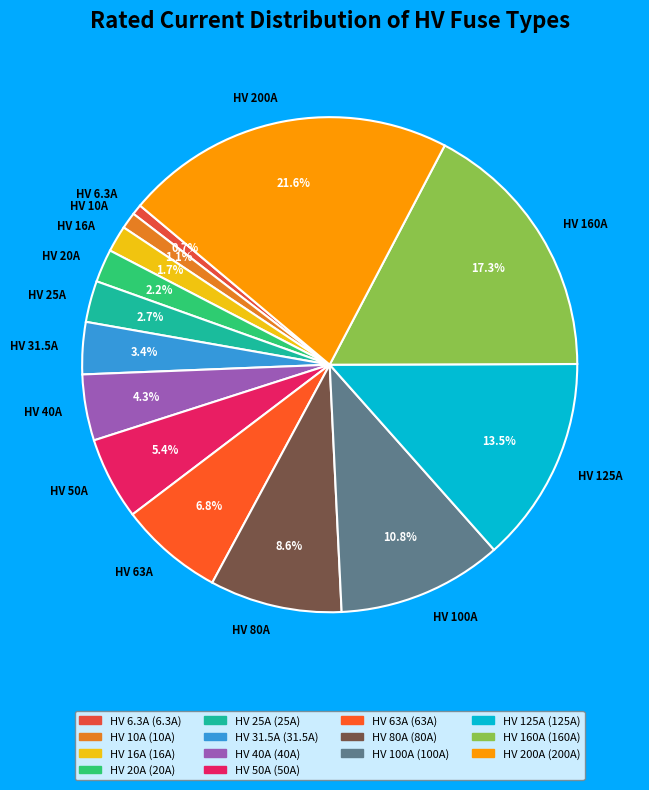

Between HV 160A and HV 200A, which is larger?

HV 200A